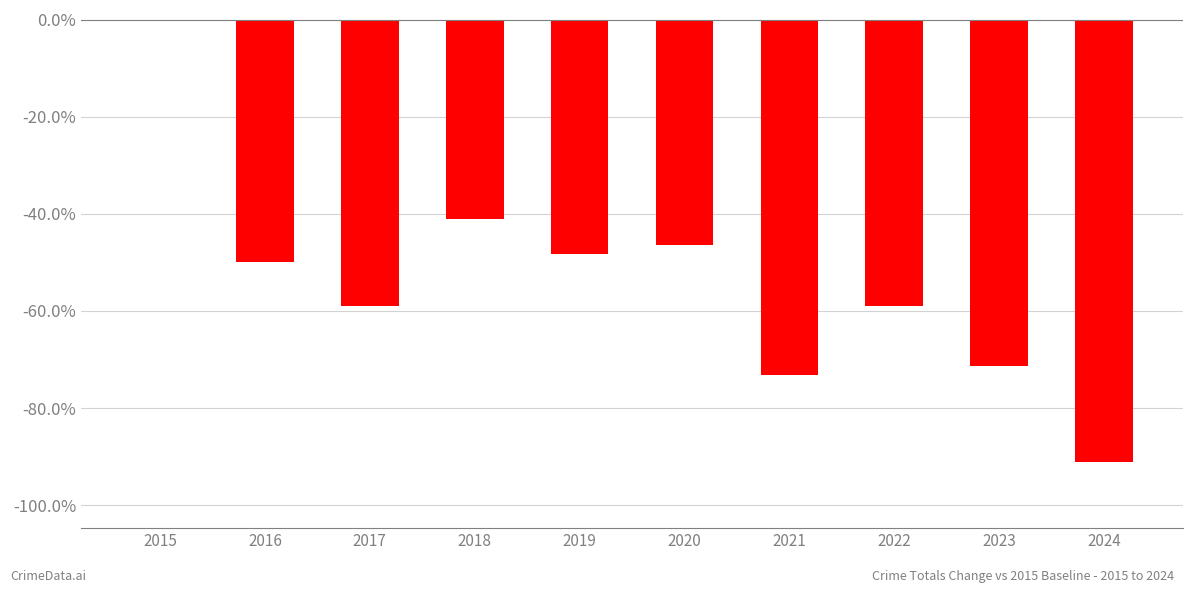

List the labels in order of value, smallest first.

2024, 2021, 2023, 2017, 2022, 2016, 2019, 2020, 2018, 2015